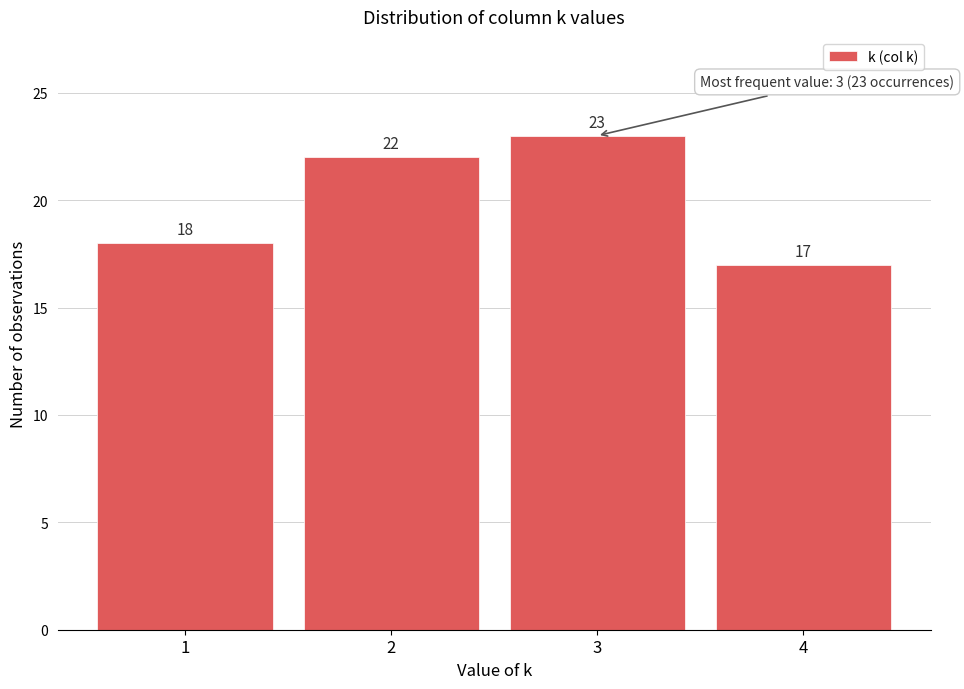

How tall is the bar that spans 2.5 to 3.5 on the x-axis?

23